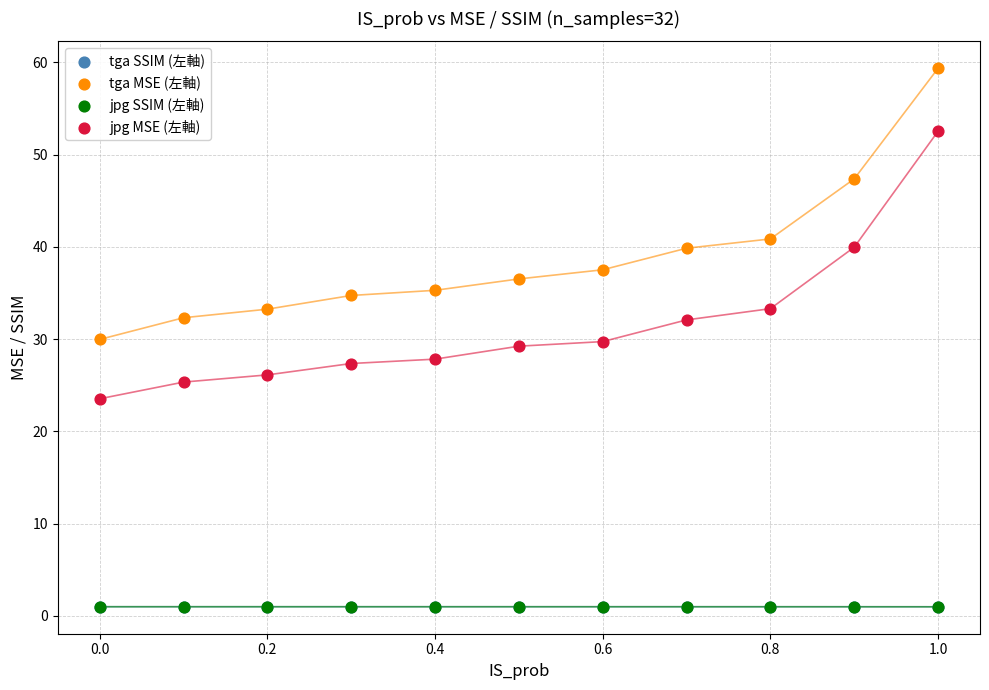

What are all the series names shown in the legend?

tga SSIM (左軸), tga MSE (左軸), jpg SSIM (左軸), jpg MSE (左軸)